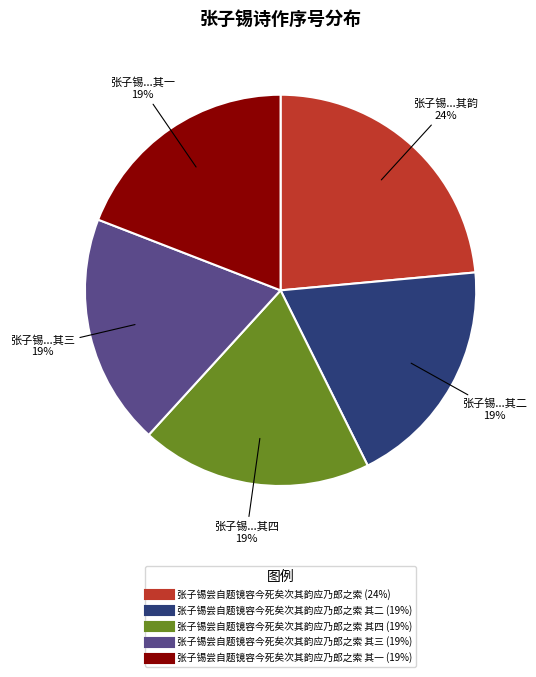

Does any single category account for the majority?

No